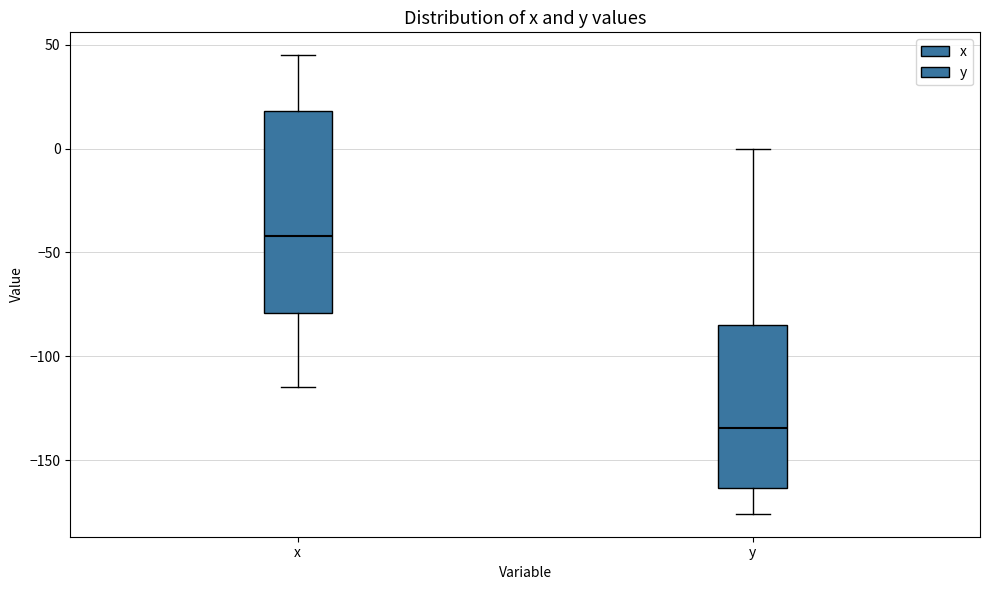

Reading left to right, transcribe this box plot: for each box, give where its median line is, the range the box spans, and where its two whiskers end, as read against the y-axis. The values are not printed on the chart, so give them approximately, as read against the axis.

x: median -40, box -80 to 20, whiskers -115 to 45
y: median -135, box -165 to -85, whiskers -175 to 0